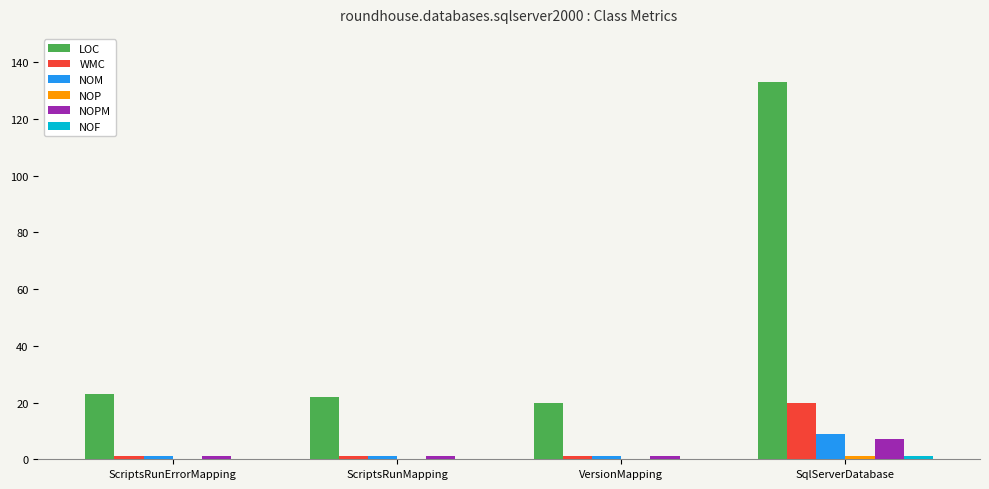

What is the greatest value displayed?

133